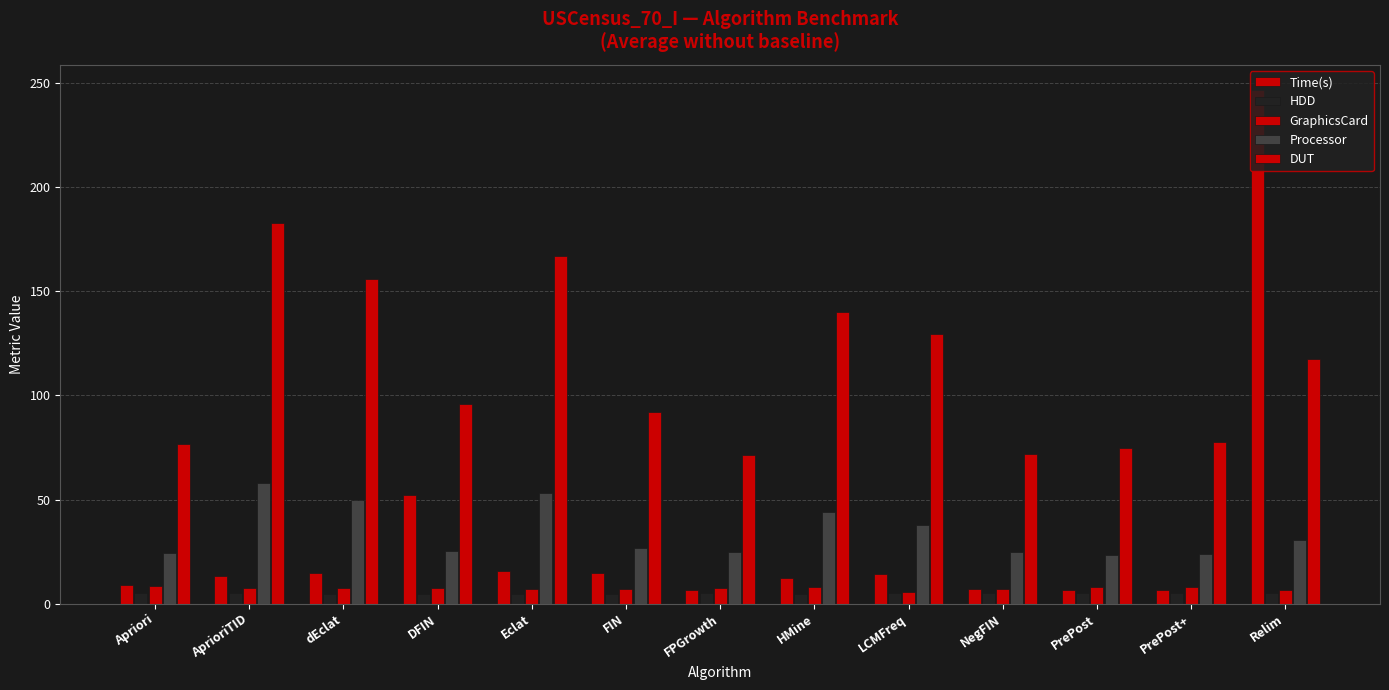

How many series are shown in this chart?

5